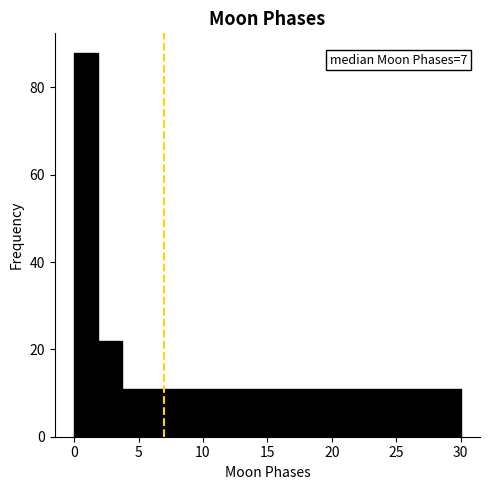

Around what value on the x-axis is the tallest bar? Give the approximate position of its centre, as read against the axis.

1.0